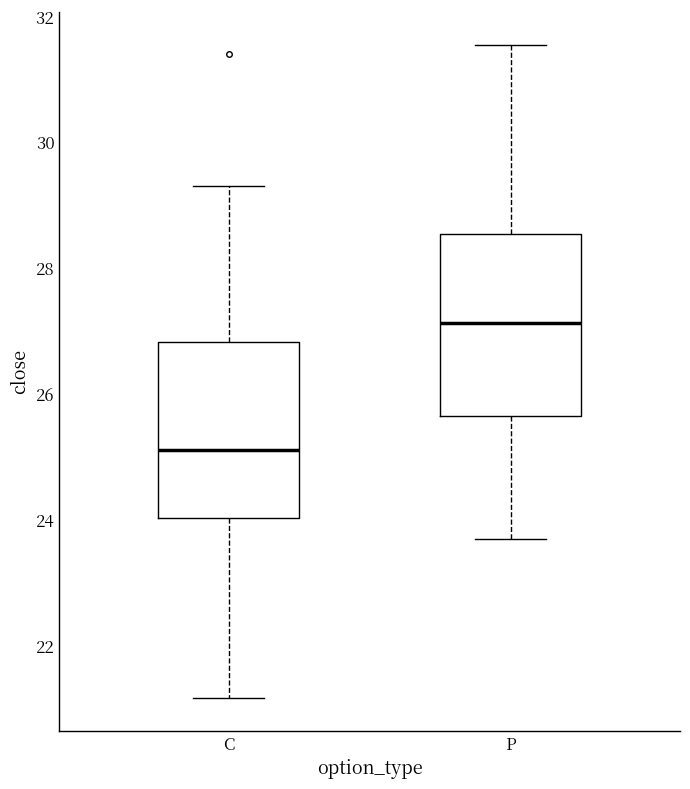

Reading left to right, read every box against the y-axis: the position of its median line, the range the box covers, and the ends of its whiskers. The values are not printed on the chart, so give them approximately, as read against the axis.

C: median 25.2, box 24.0 to 26.8, whiskers 21.2 to 29.4
P: median 27.2, box 25.6 to 28.6, whiskers 23.8 to 31.6